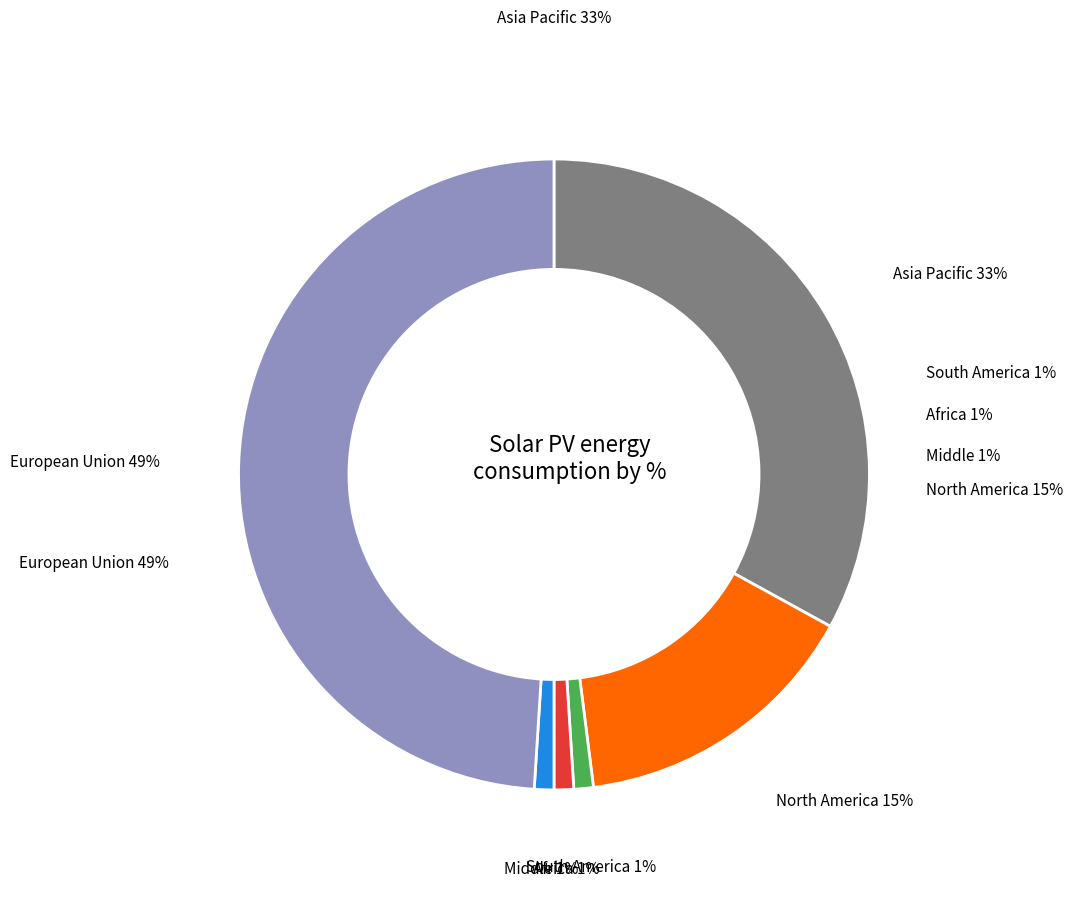

How many slices are in this pie chart?

6